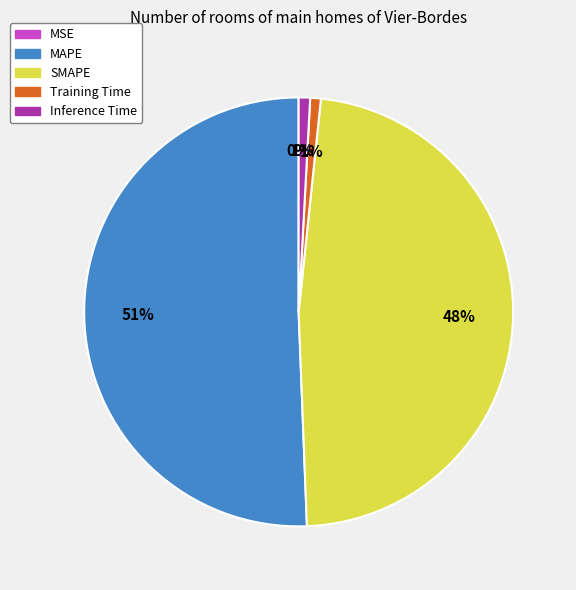

What is the largest slice in the pie chart?

MAPE